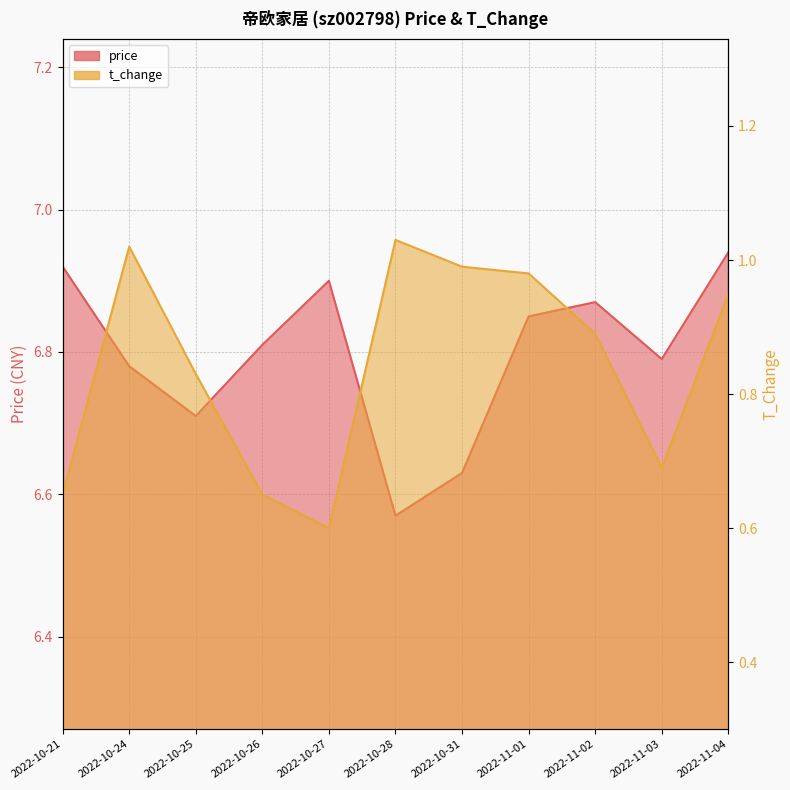

What is the sum of all price values?

74.8